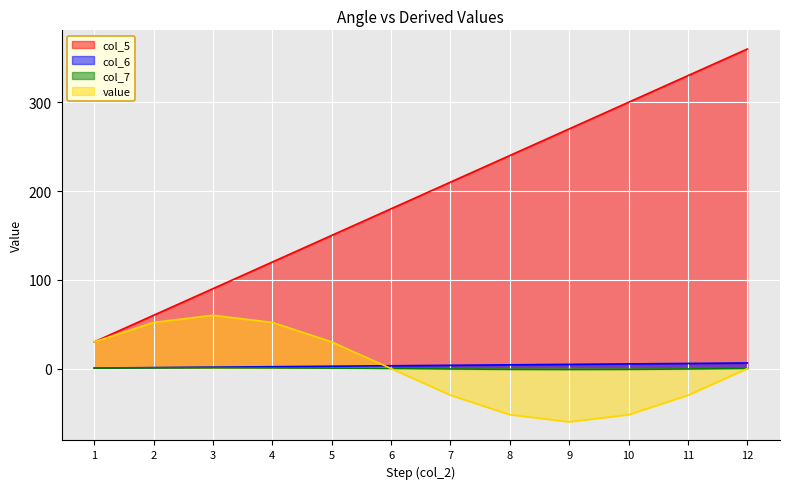

Rank the series by their maximum value, from lowest to highest.

col_7, col_6, value, col_5